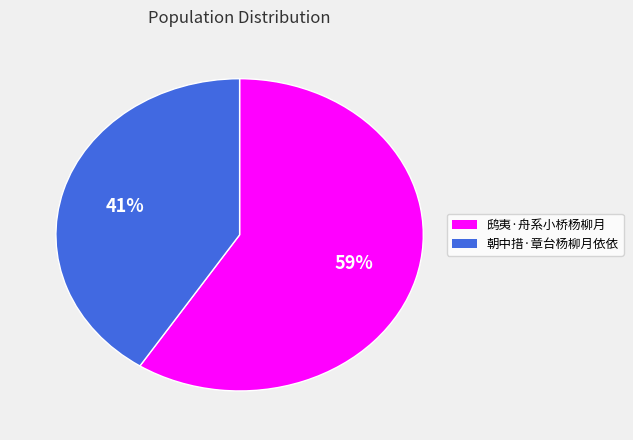

What percentage is the 鸱夷·舟系小桥杨柳月 slice, to the nearest percent?

59%